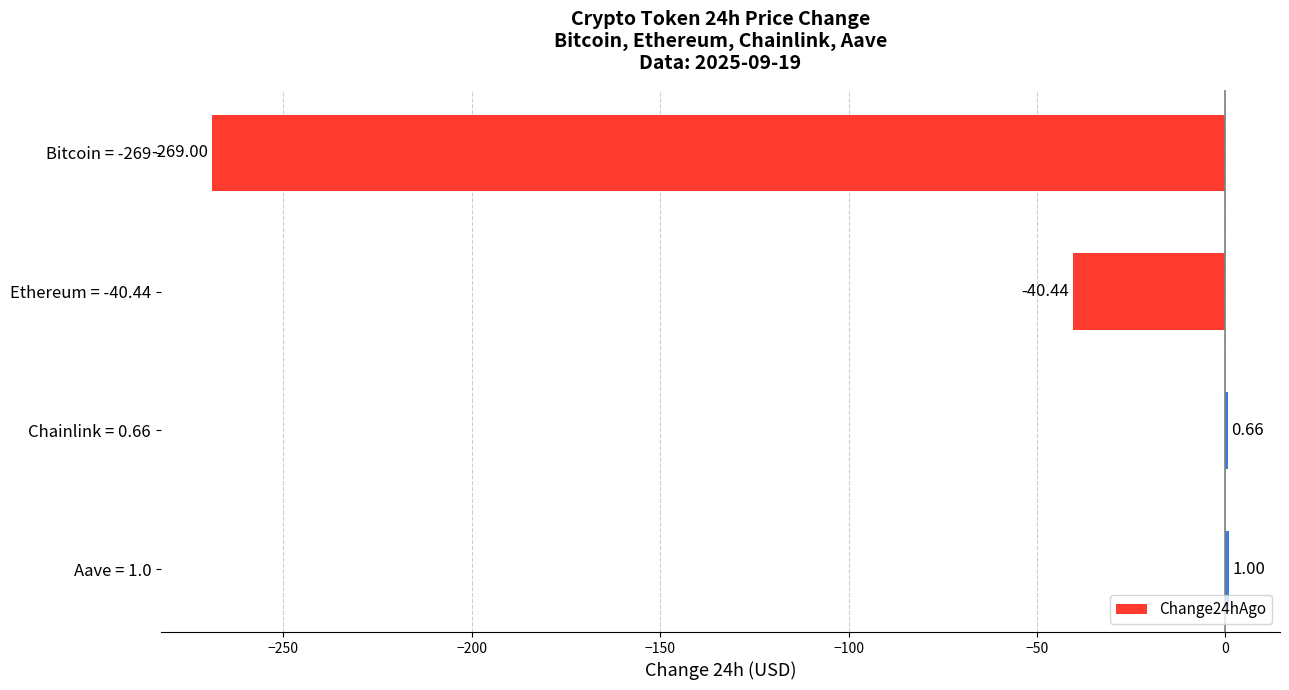

What is the average value?

-76.9